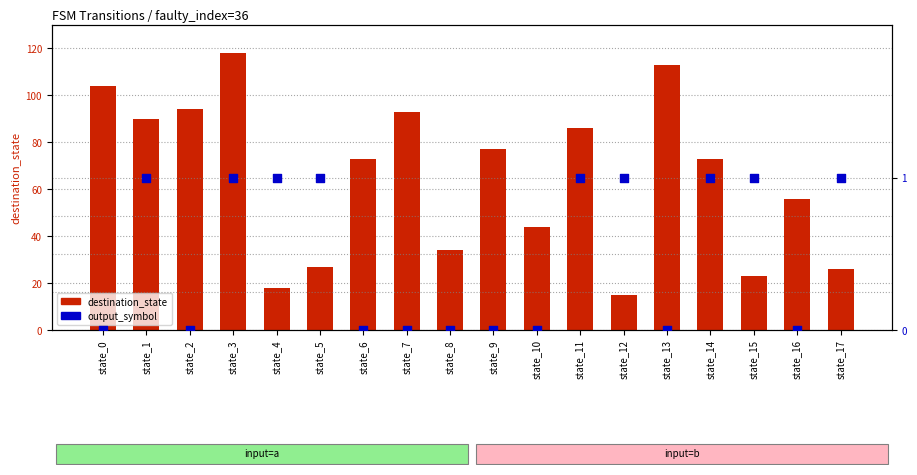

Which series reaches the minimum Y coordinate?

output_symbol